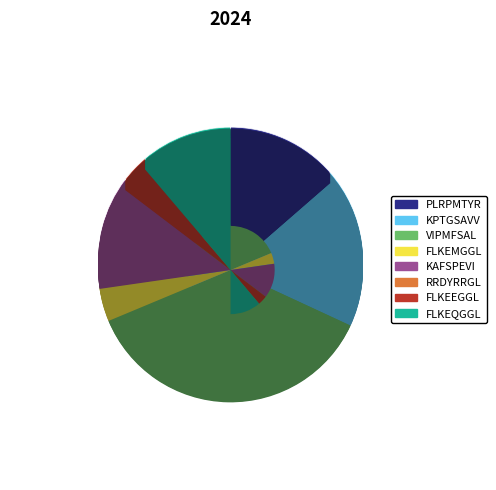

Between KPTGSAVV and PLRPMTYR, which is larger?

KPTGSAVV